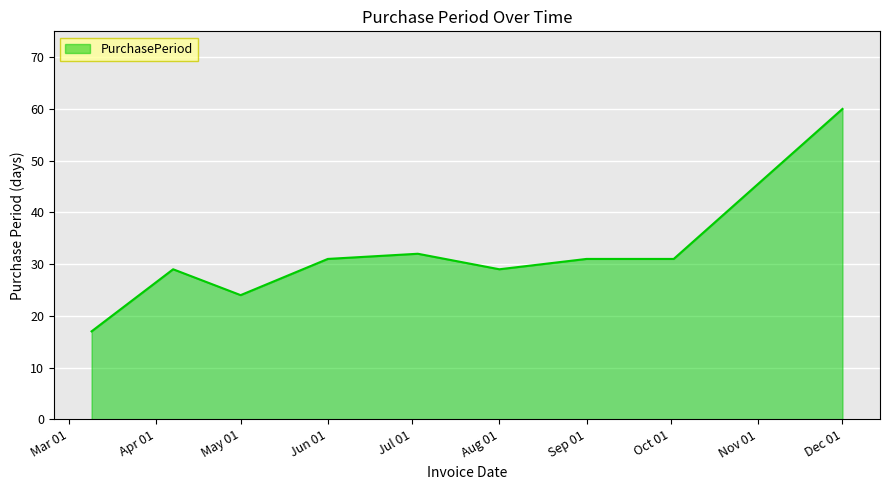

What is the difference between the maximum and minimum values?

43